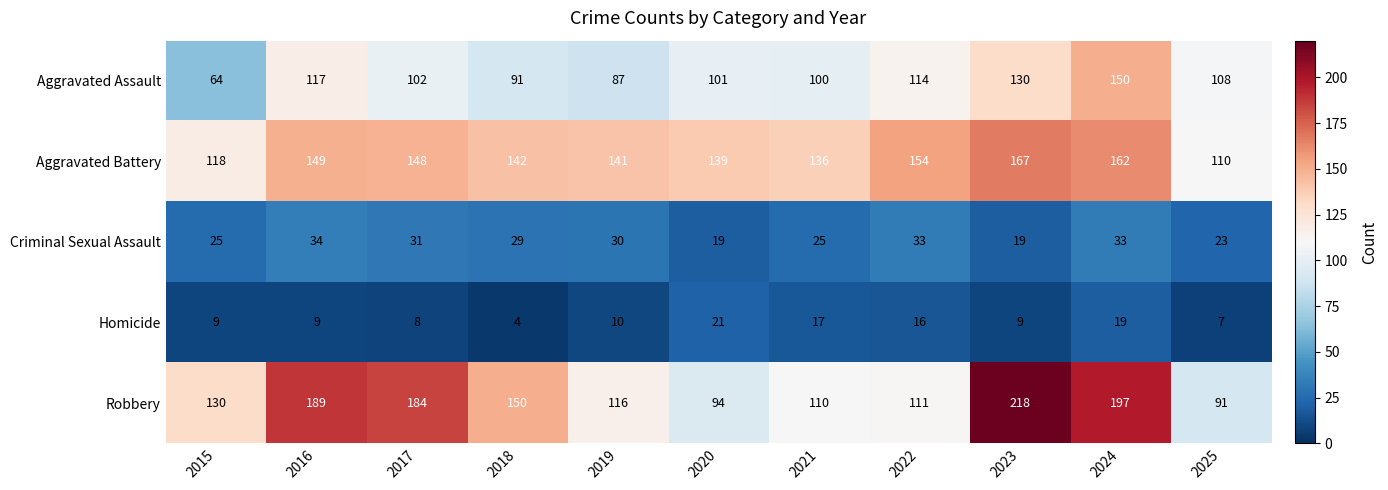

What is the difference between the maximum and minimum values in the Aggravated Assault series?

86